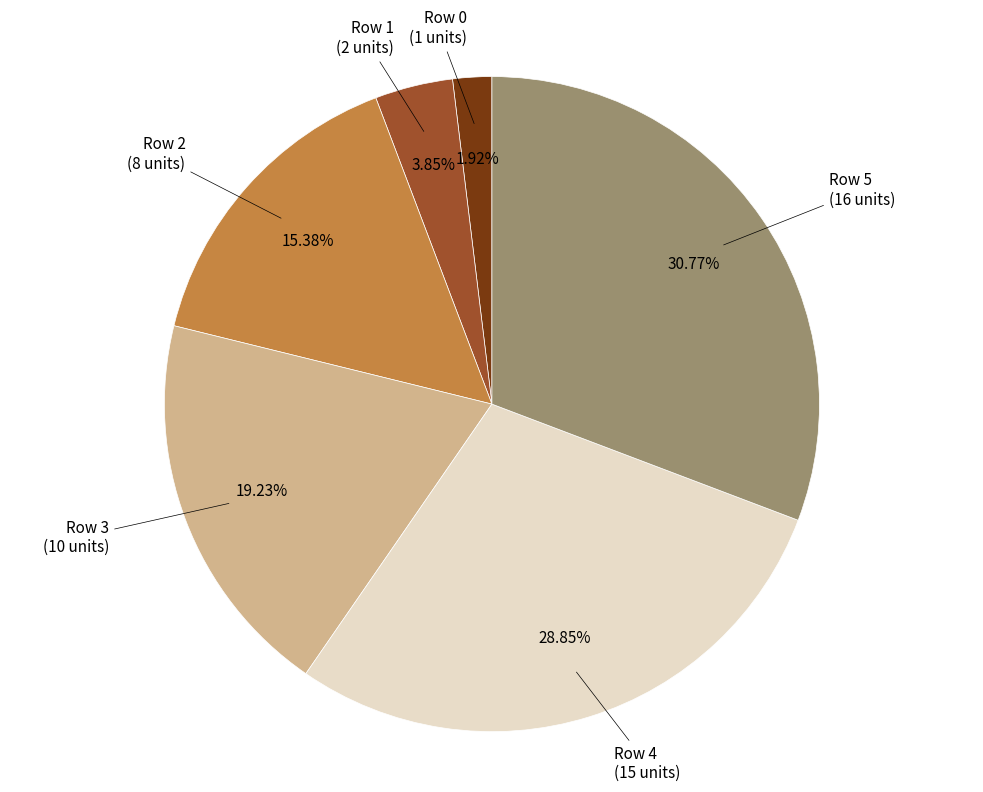

Is there a majority slice in this chart?

No